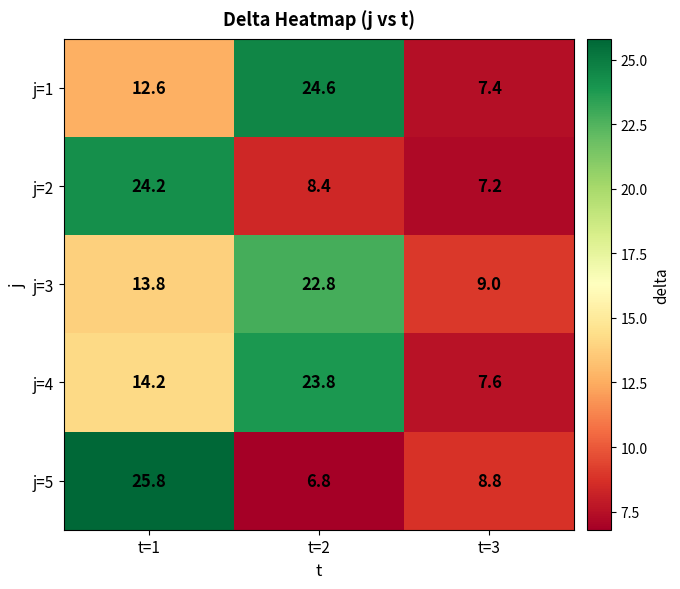

Where does the j=1 series first go above 12?

t=1